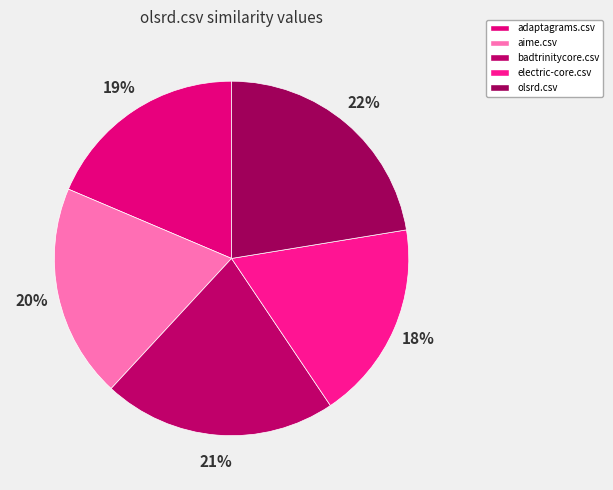

What percentage is the olsrd.csv slice, to the nearest percent?

22%